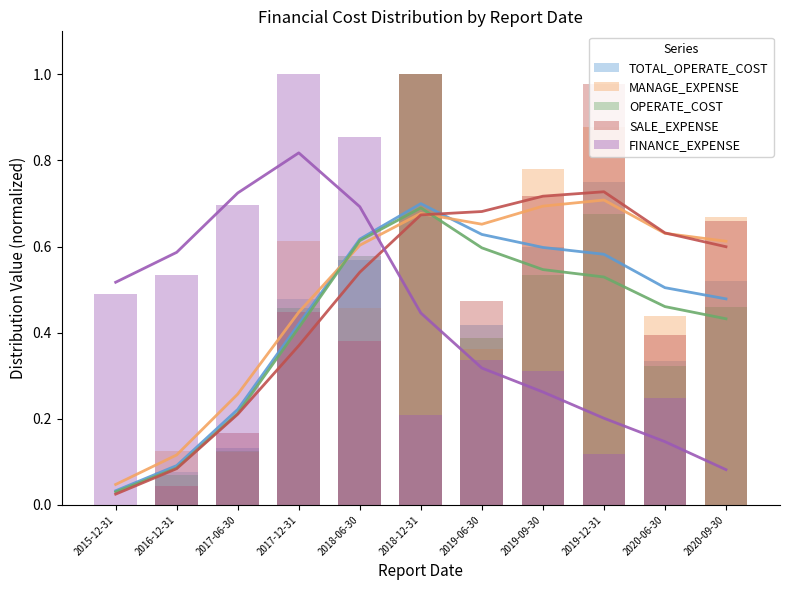

True or false: OPERATE_COST has a value of 0.4 at 2019-06-30.

True